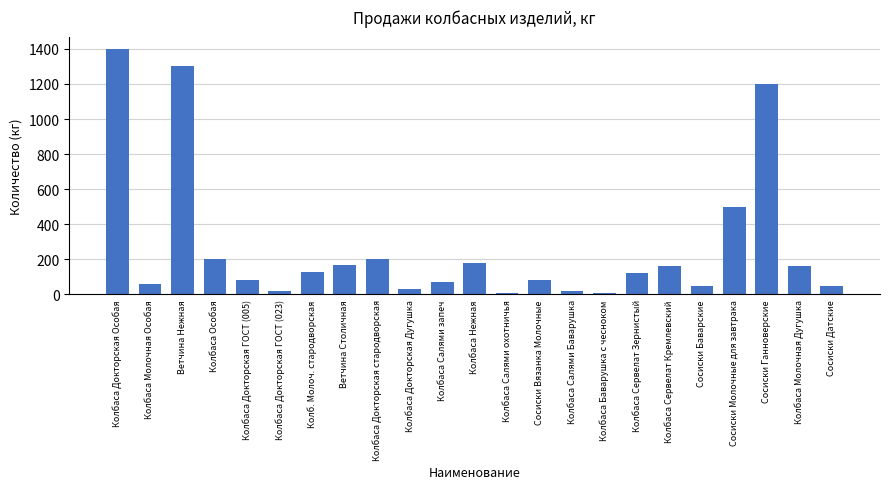

What is the approximate value at Сосиски Датские, to the nearest 50?

50